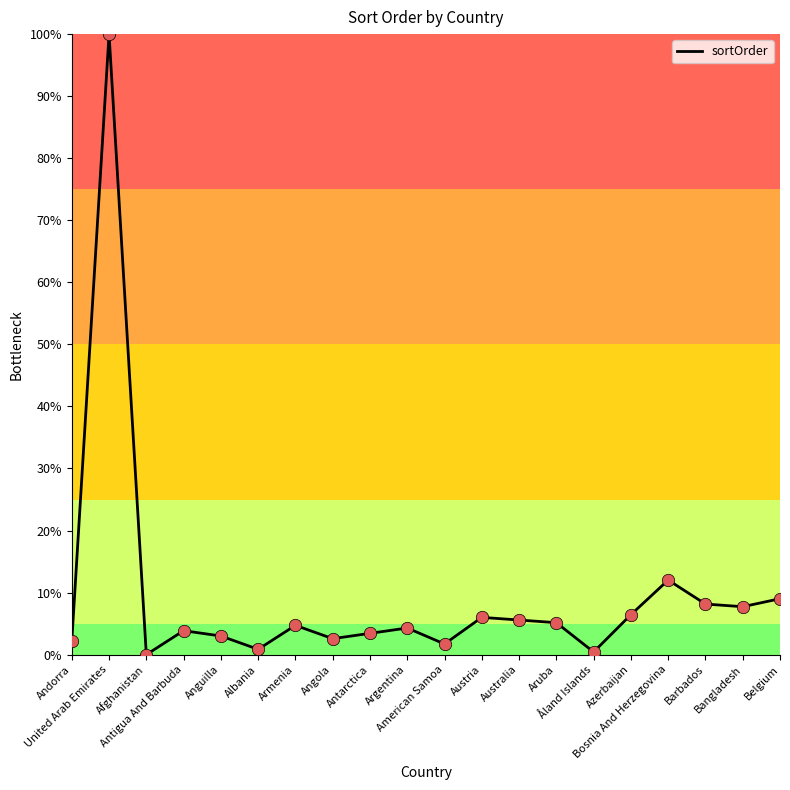

Between Barbados and Angola, which is larger?

Barbados